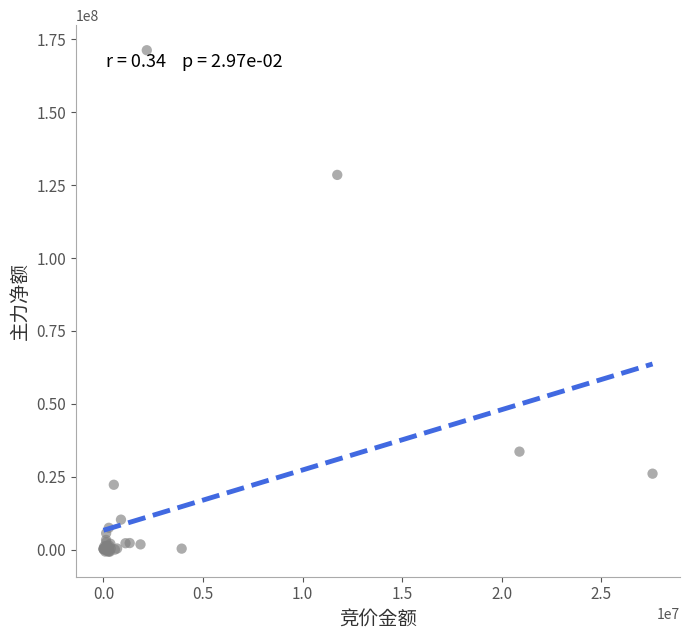

What Y value in the scatter plot is closest to 85302221?

128512187